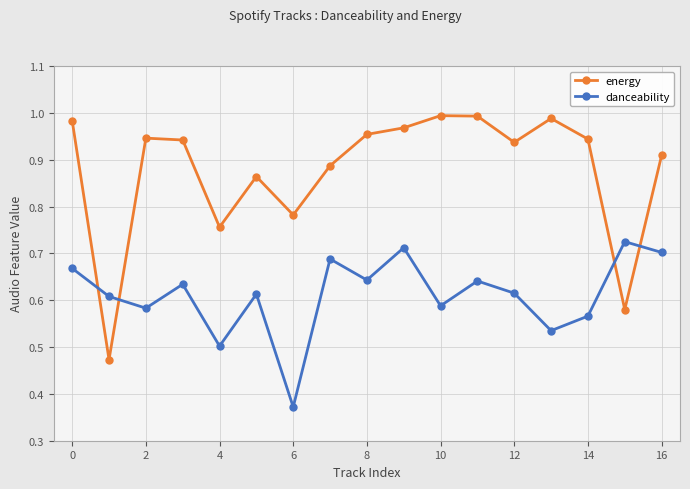

At how many categories does at least one series exceed 0?

17